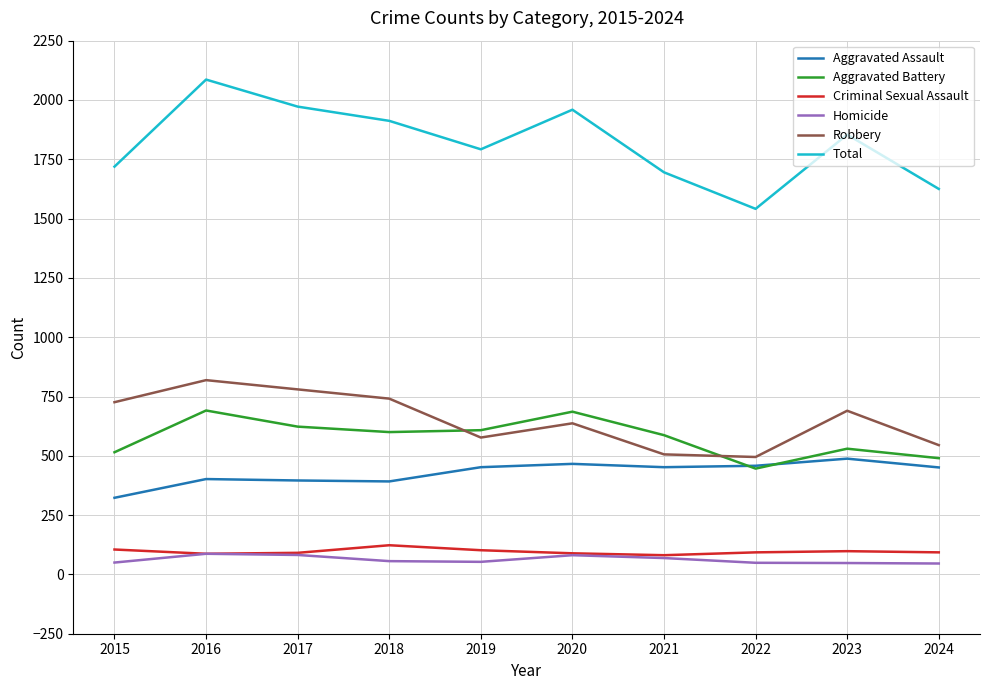

At how many categories does at least one series exceed 180?

10